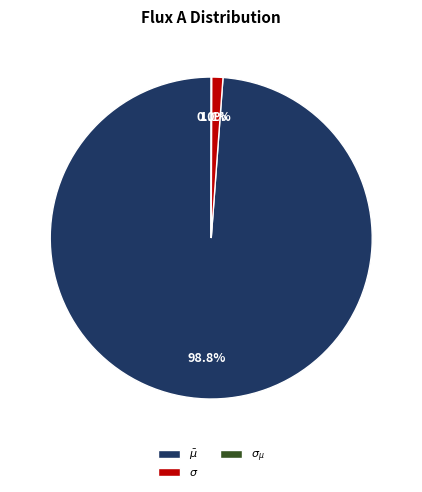

Count the number of slices in the pie.

3